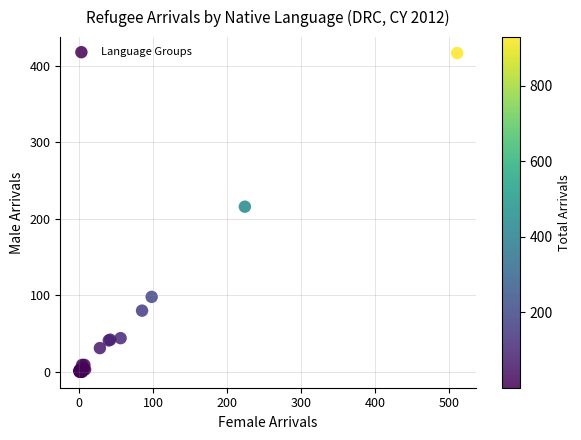

What Y value in the scatter plot is closest to 208?

216